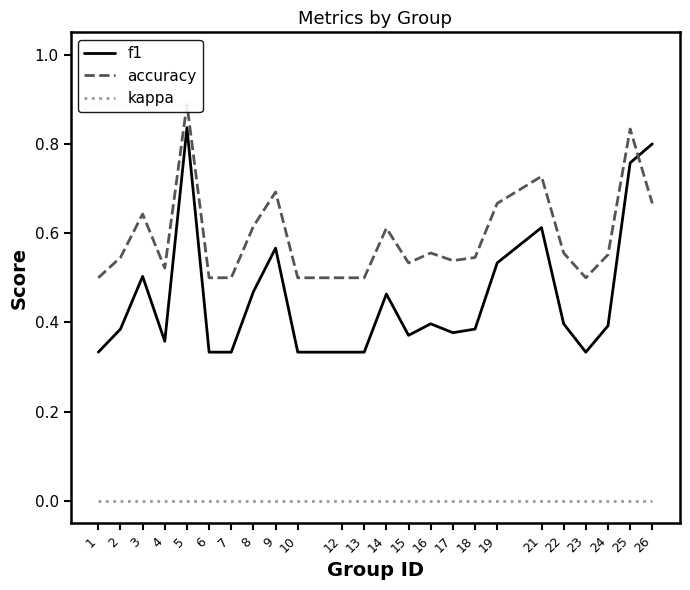

At which category does accuracy reach its first local valley?

4